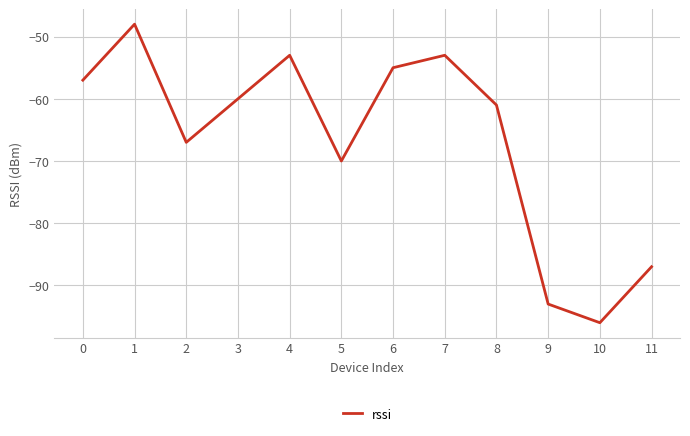

True or false: the data shows -87 at 11.

True